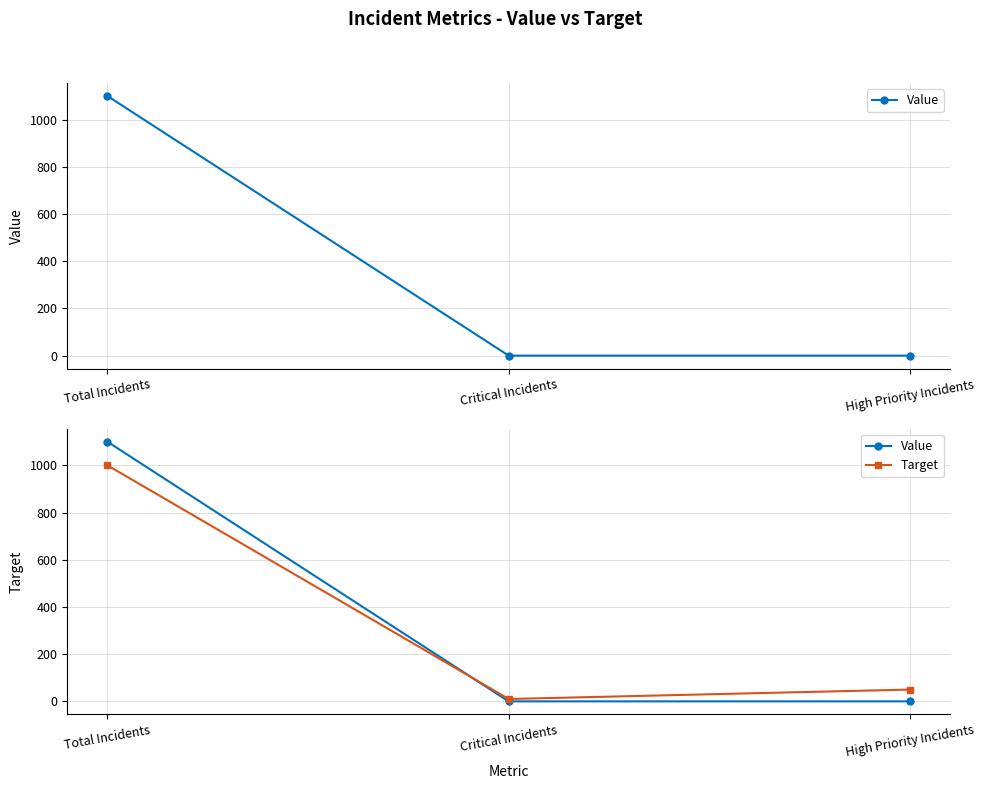

Rank the series by their average value, from lowest to highest.

Target, Value